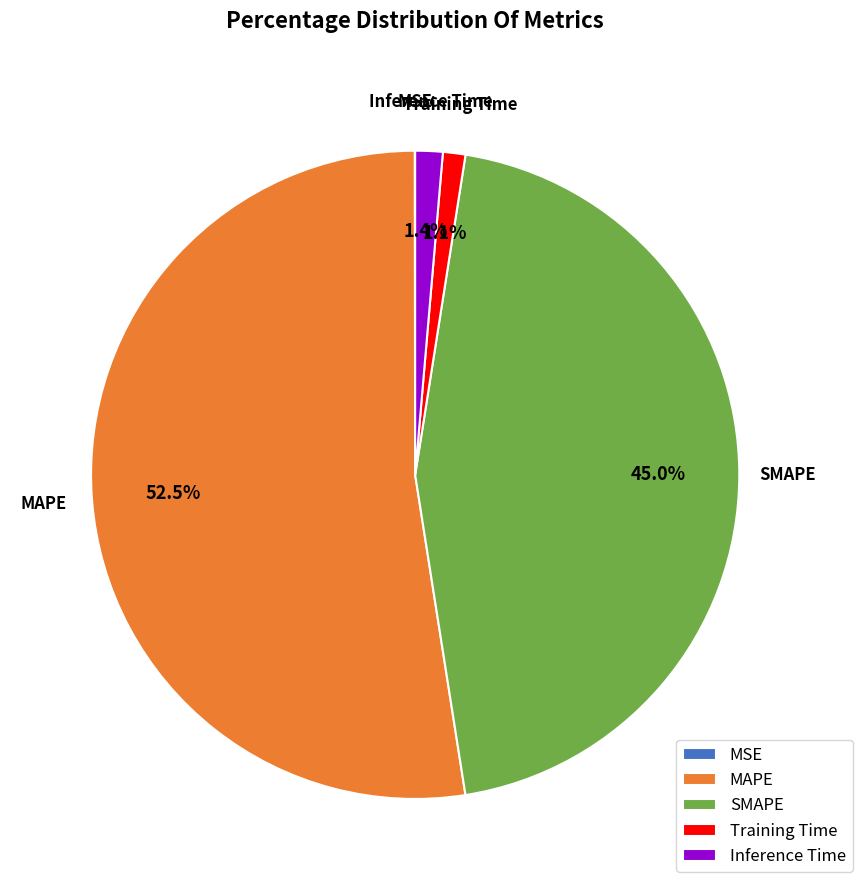

Which slice is the largest?

MAPE